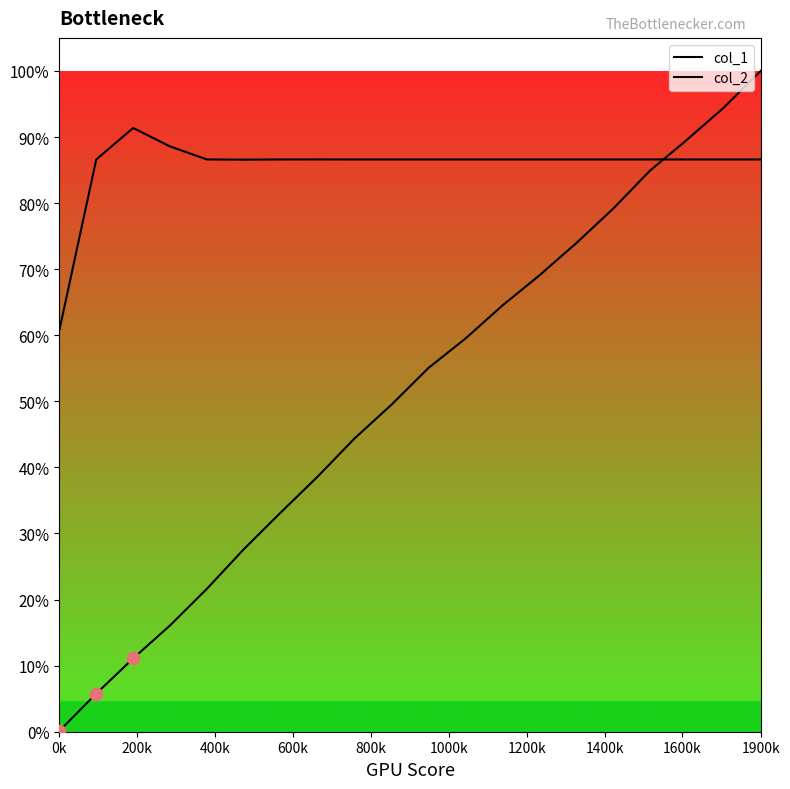

Is this an area chart (filled region under the line)?

No